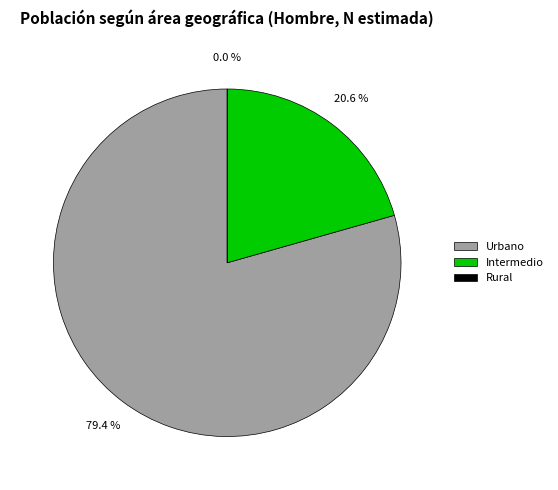

Approximately how many times larger is the value at Intermedio compared to Urbano?

0.3